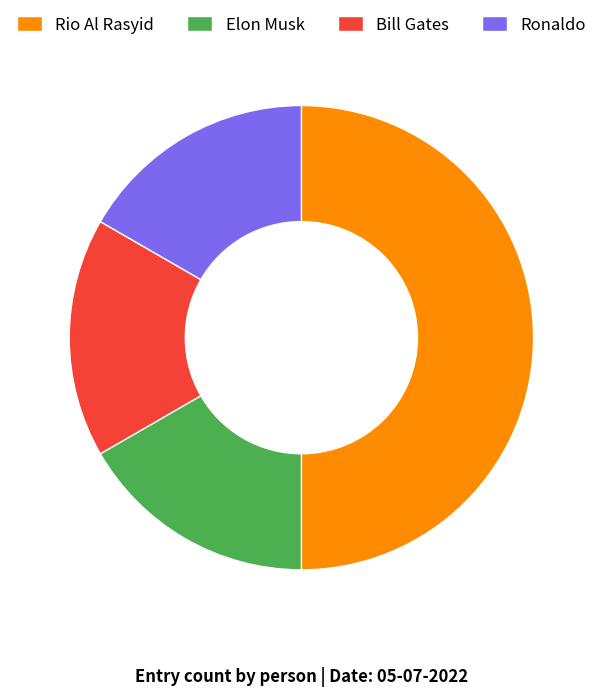

Is Elon Musk the majority of the pie?

No